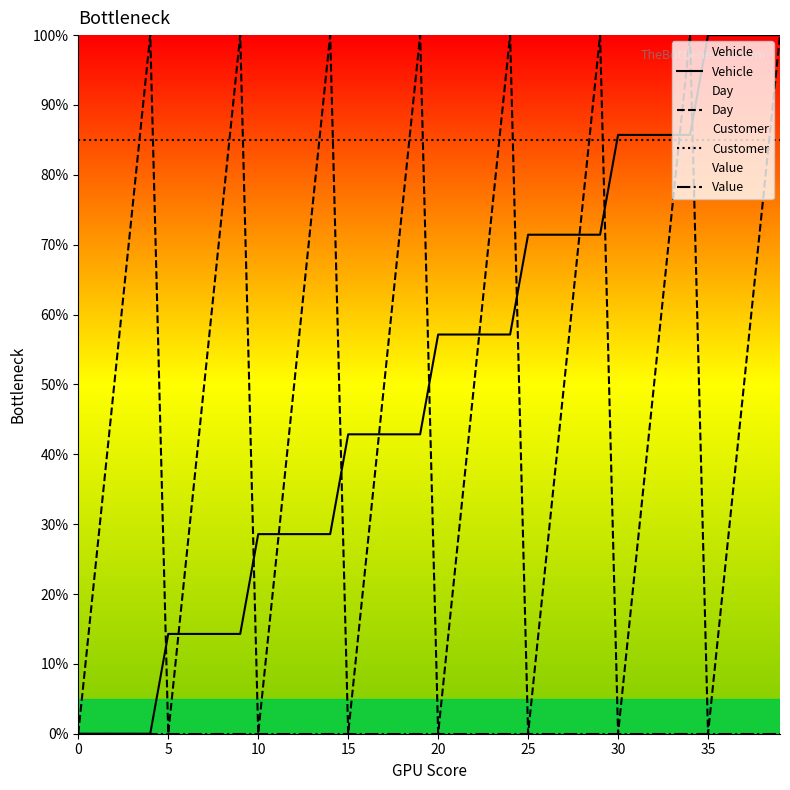

Which label corresponds to the largest value in the chart?

35